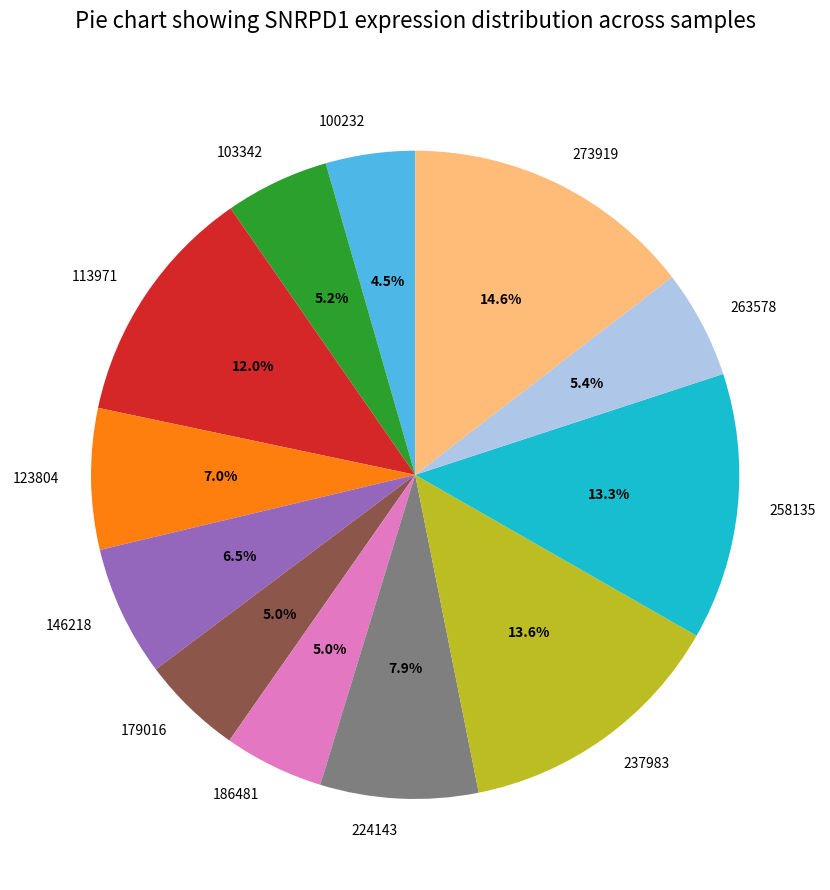

Does 258135 represent more than half of the total?

No